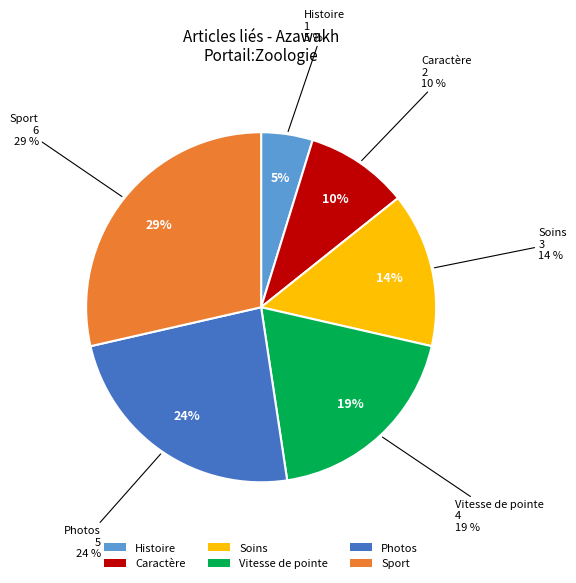

To the nearest percent, what is the difference between the Vitesse de pointe and Histoire slice percentages?

14%